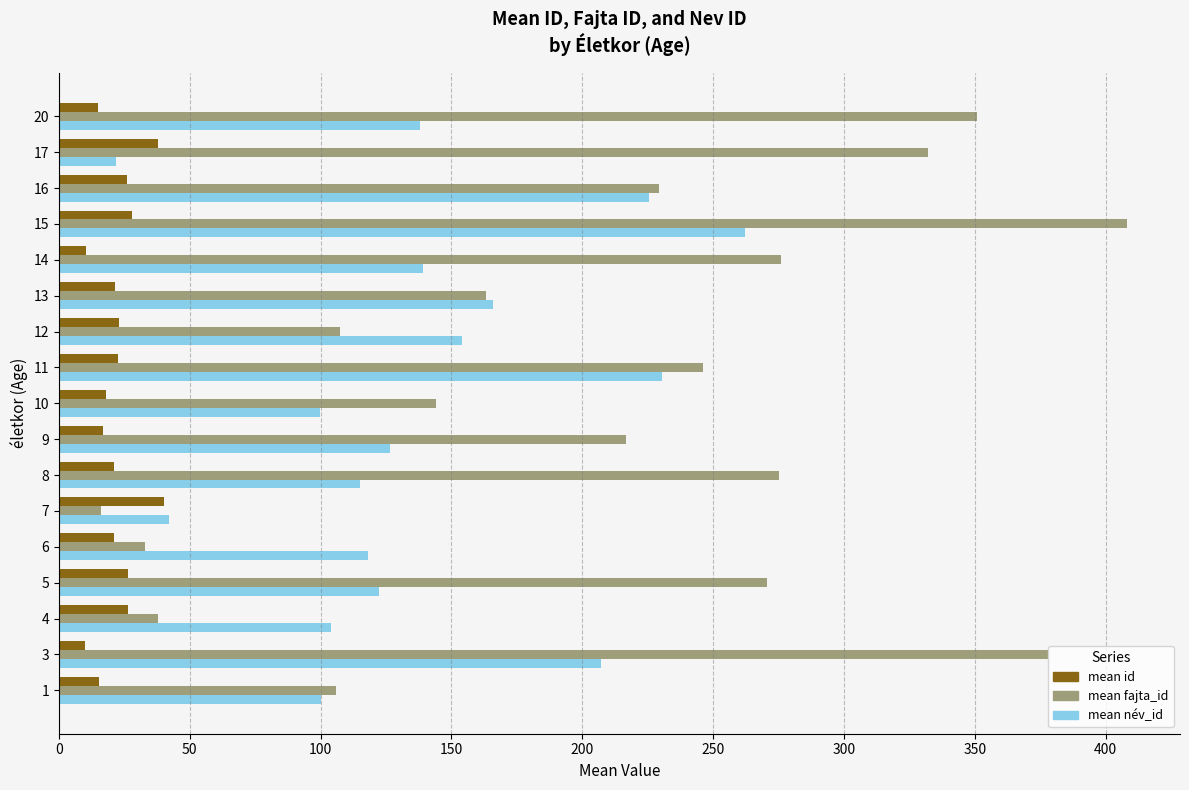

What is the difference between the highest and lowest values at 13?

144.3